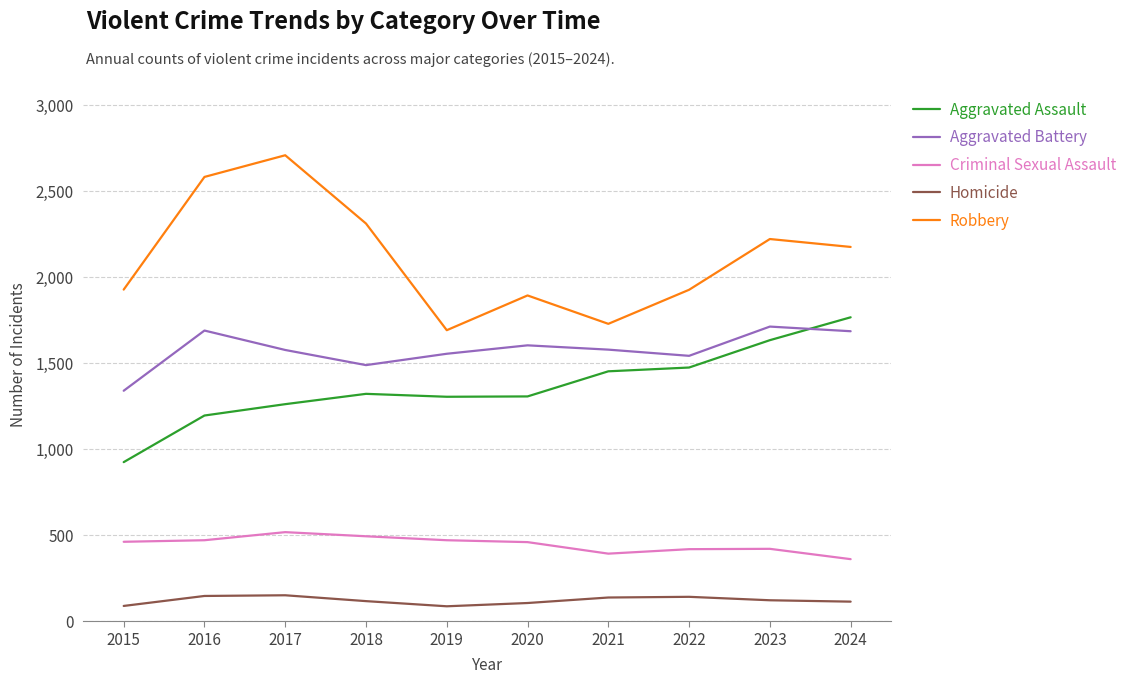

True or false: Aggravated Battery and Robbery intersect in this chart.

False